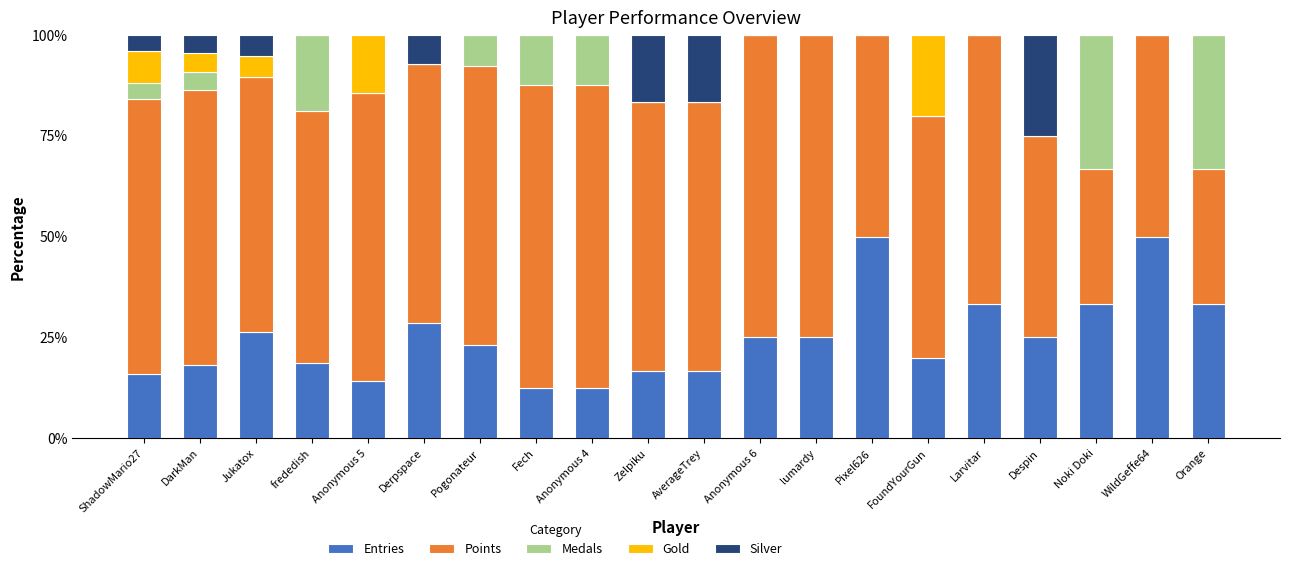

What value does the Entries series have at Larvitar?

33.3